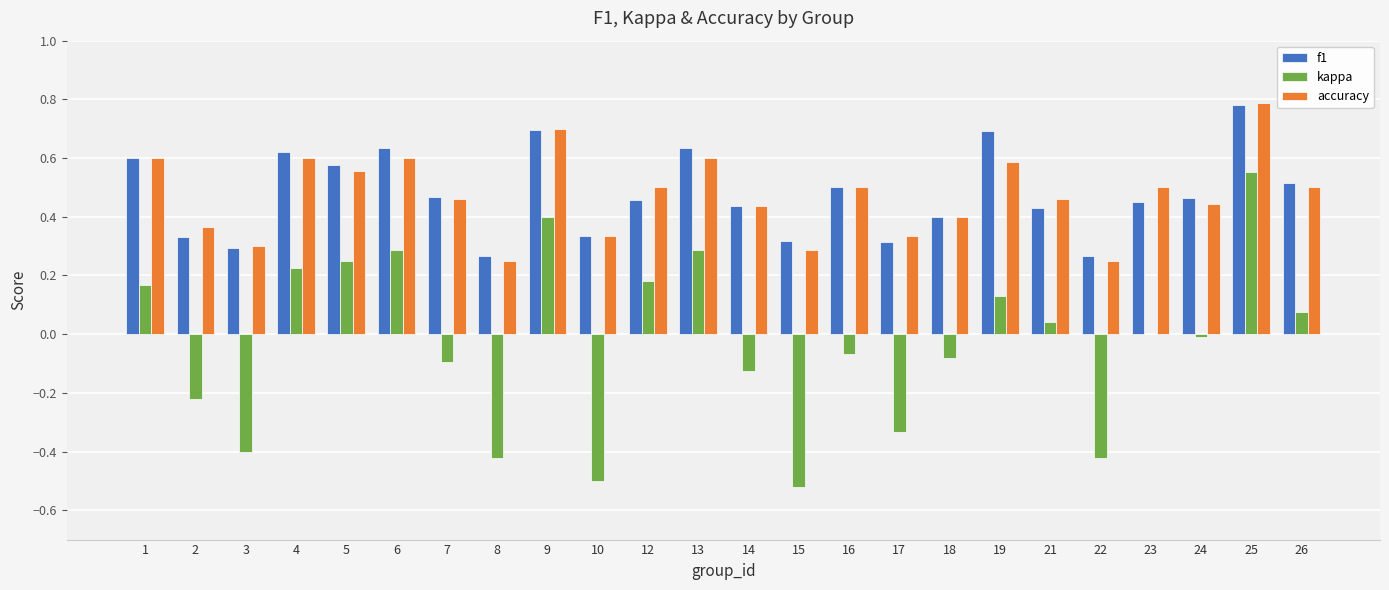

True or false: kappa has a value of -0.4 at 8.

True